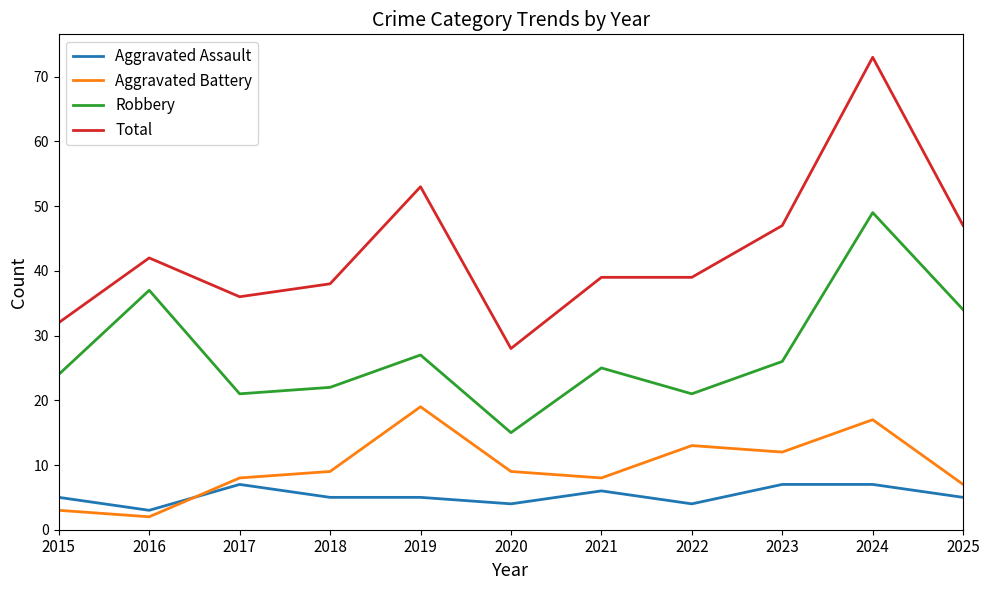

Is the value of Aggravated Battery at 2015 greater than the value of Robbery at 2020?

No